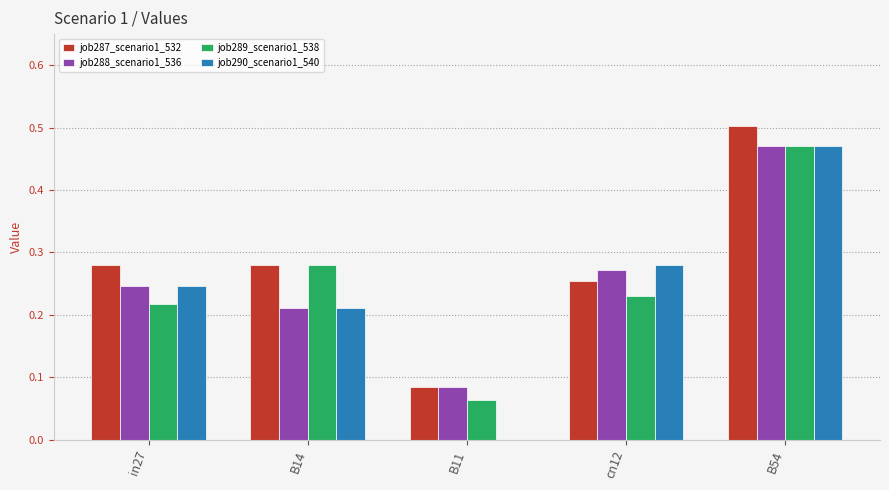

How many series are shown in this chart?

4